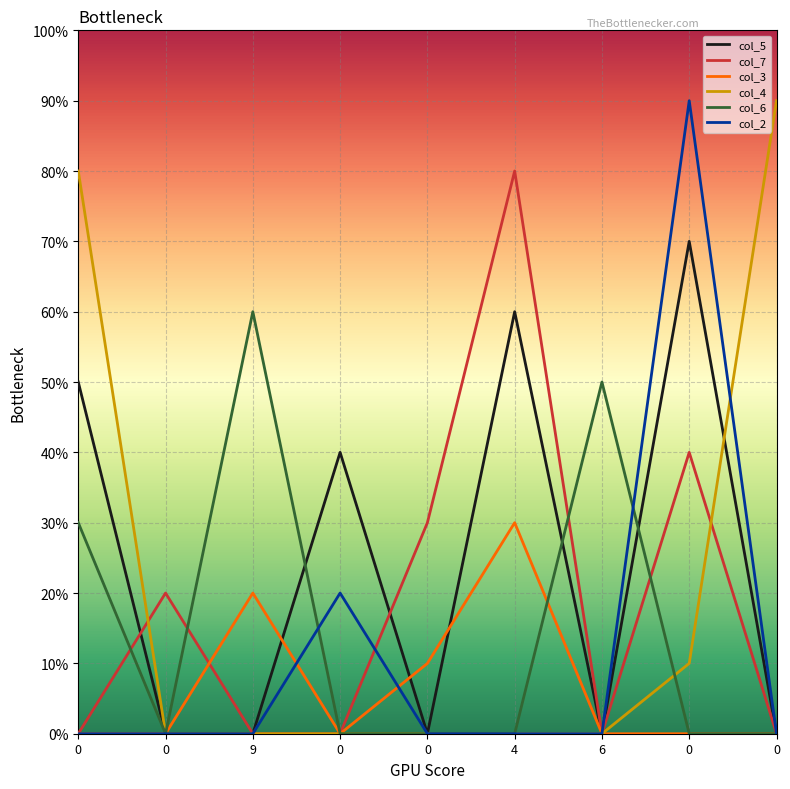

In col_6, how many points are higher than both neighbors (excluding endpoints)?

2